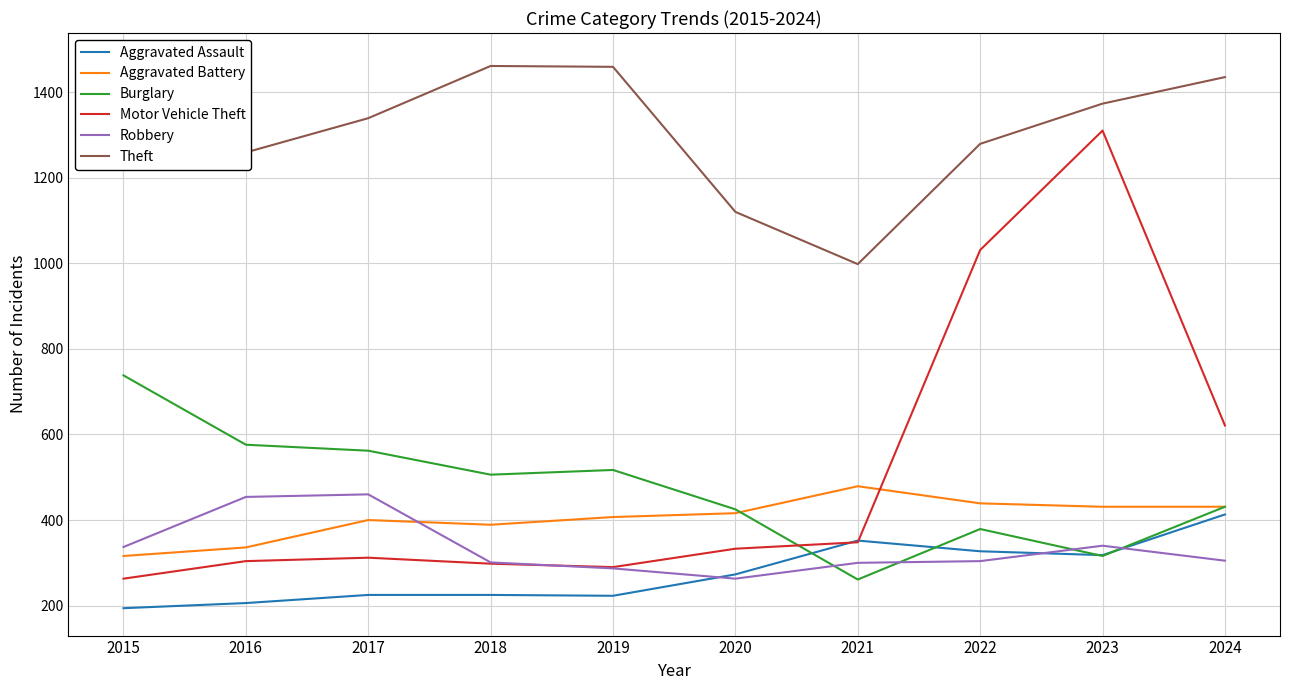

What is the average value of the Motor Vehicle Theft series?

511